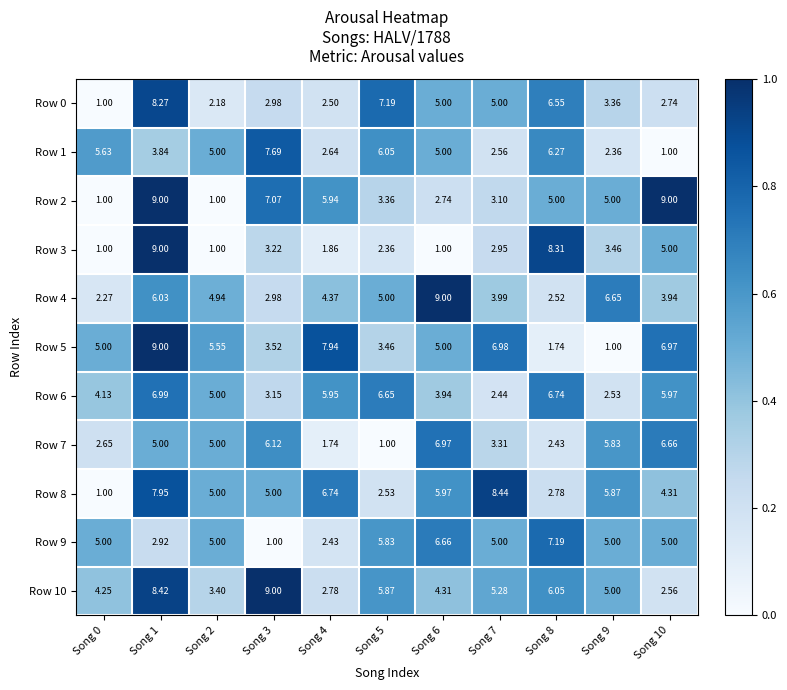

Which series changed the most between Song 0 and Song 4?

Row 8